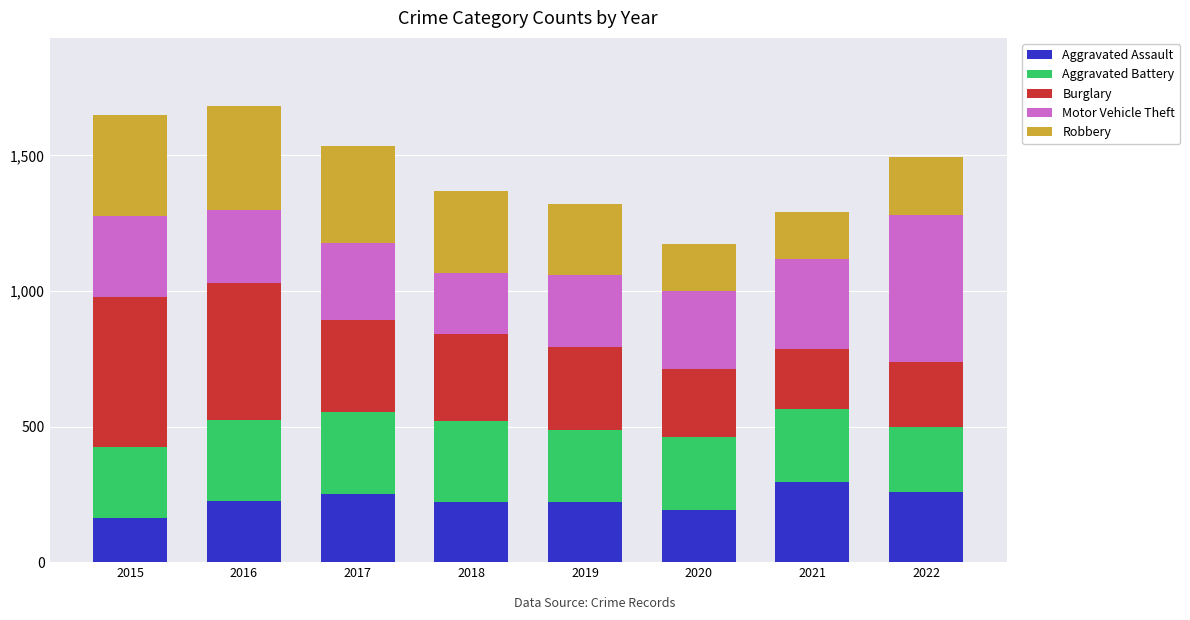

What is the minimum value for Aggravated Assault?

164